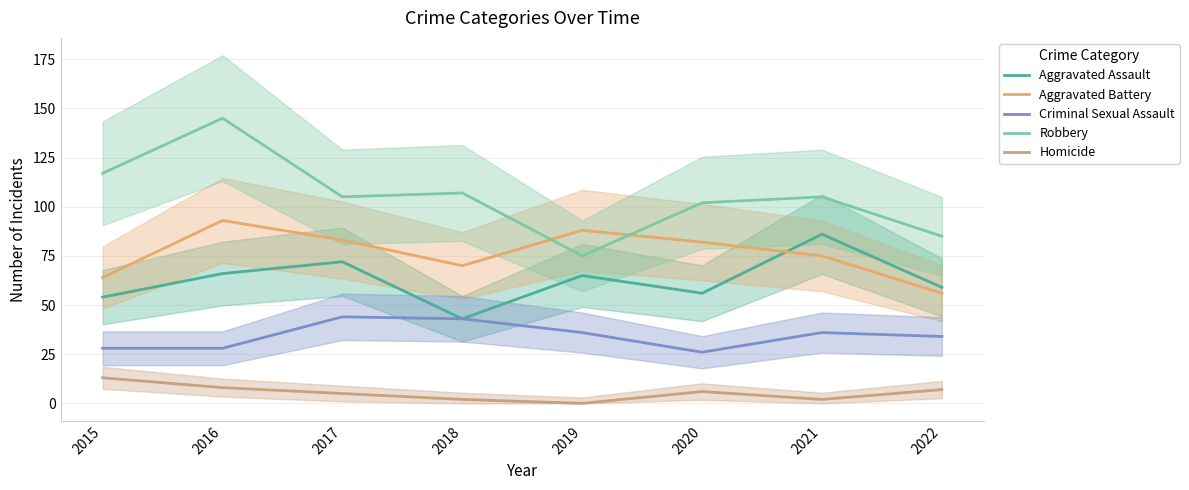

What is the difference between the second highest and second lowest values in the Homicide series?

6